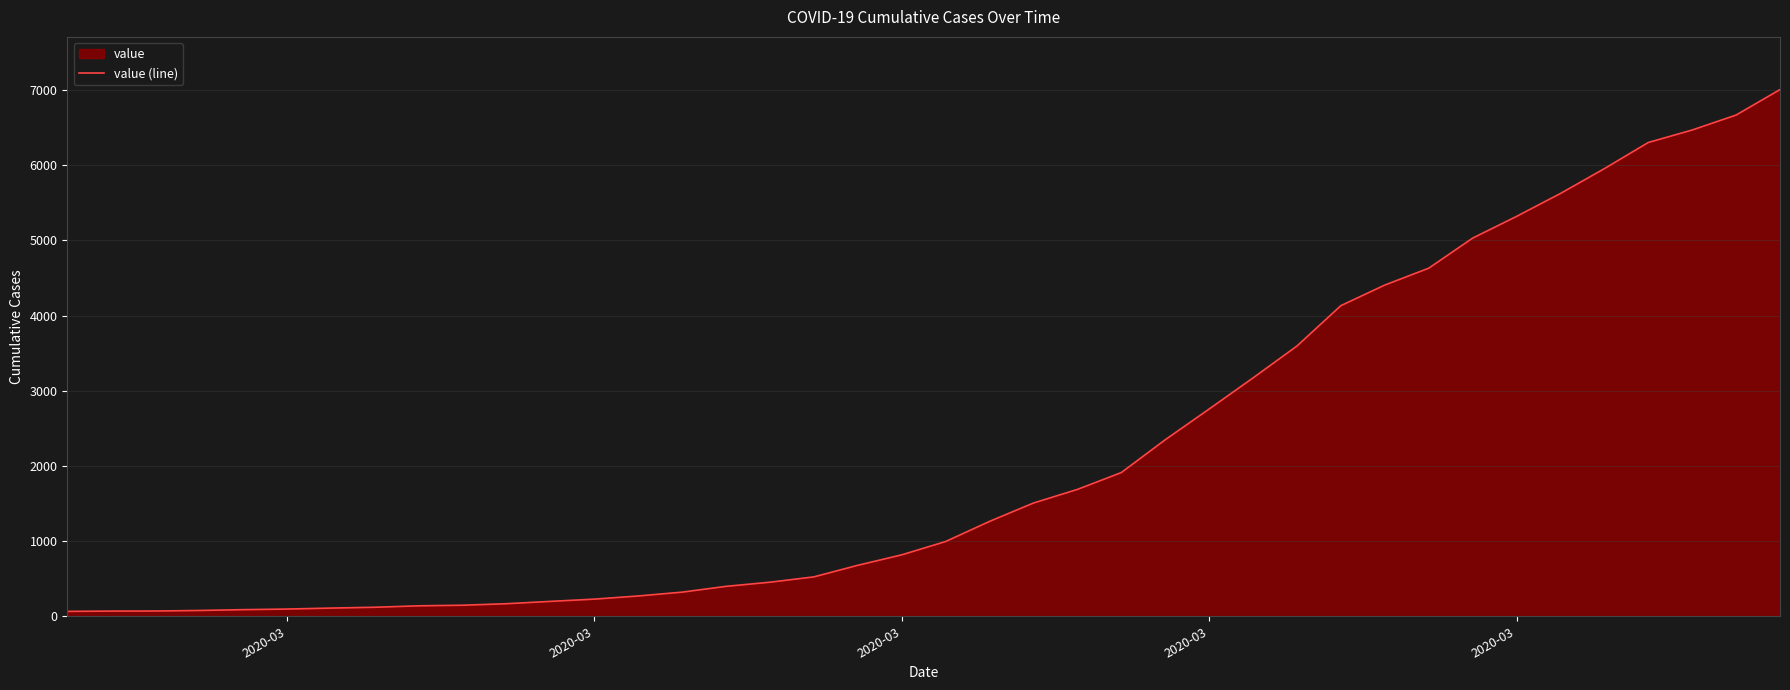

Is it true that the value at 2020-03 is 114?

False